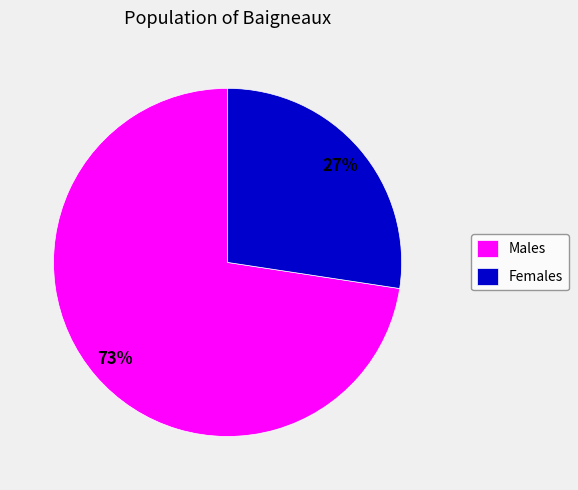

Which slice is the smallest?

Females